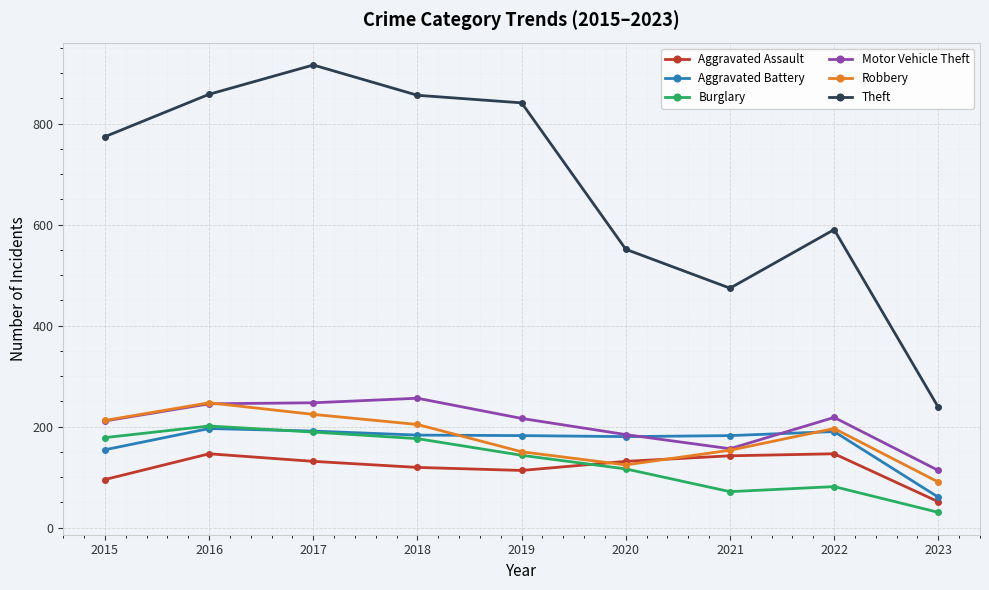

At which label does Aggravated Battery reach its minimum?

2023